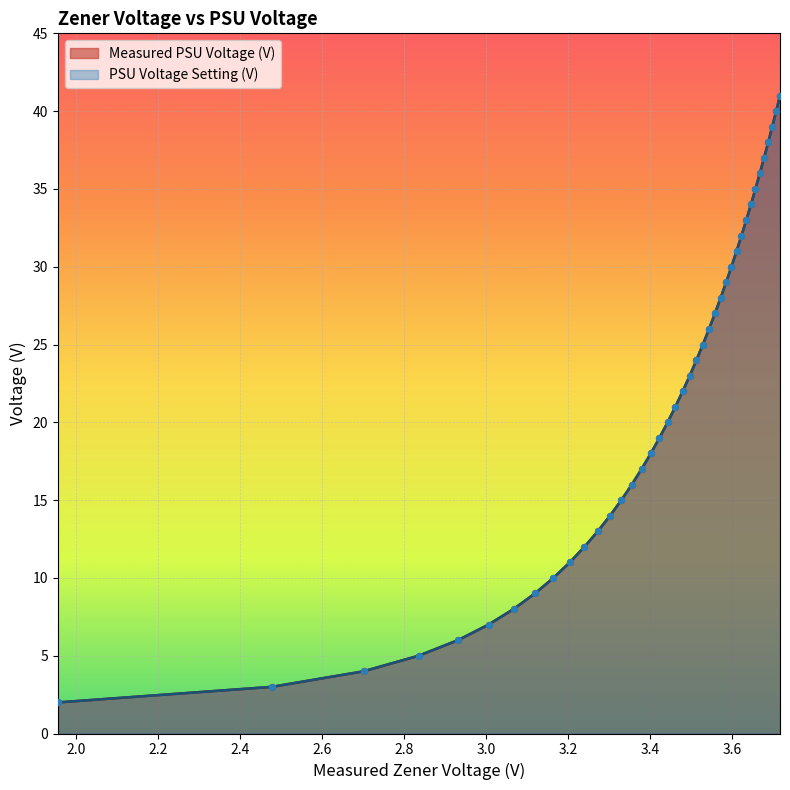

Which series has the largest total across all categories?

PSU Voltage Setting (V)